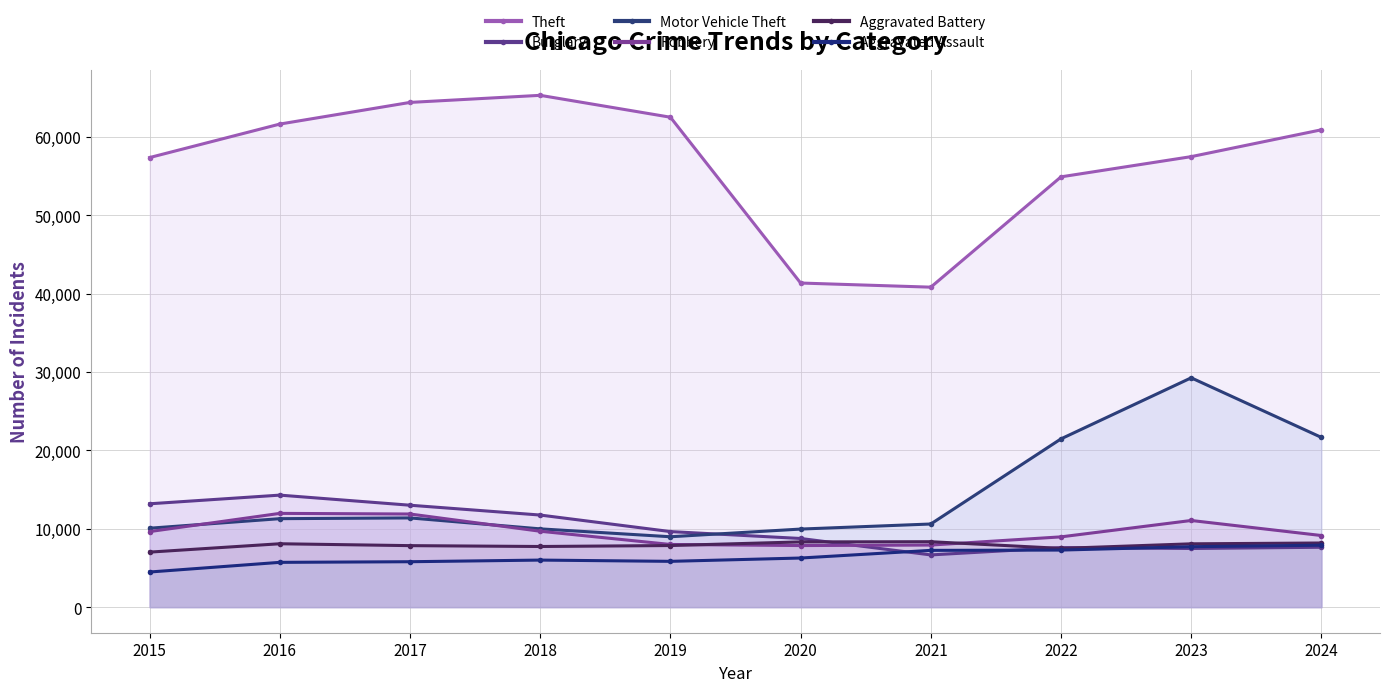

How many data points in Motor Vehicle Theft are less than 11285?

5